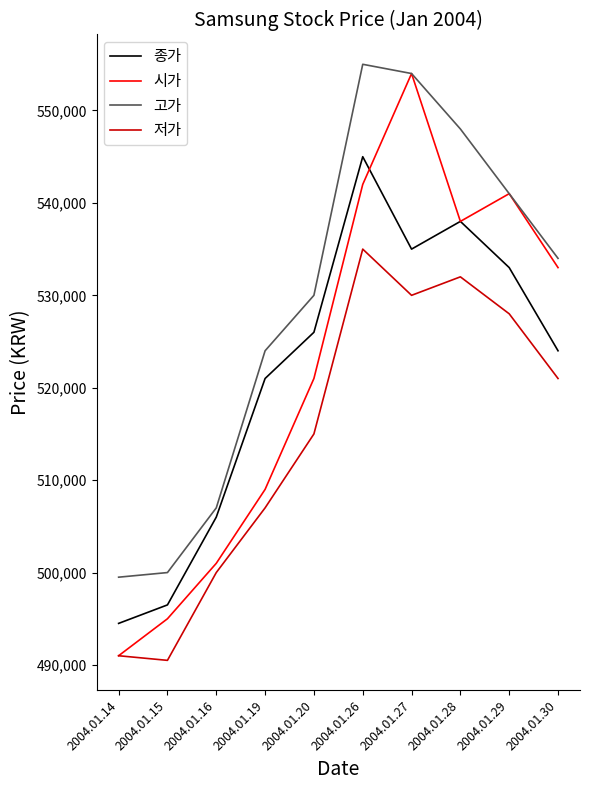

What is the difference between the 종가 values at 2004.01.20 and 2004.01.19?

5000